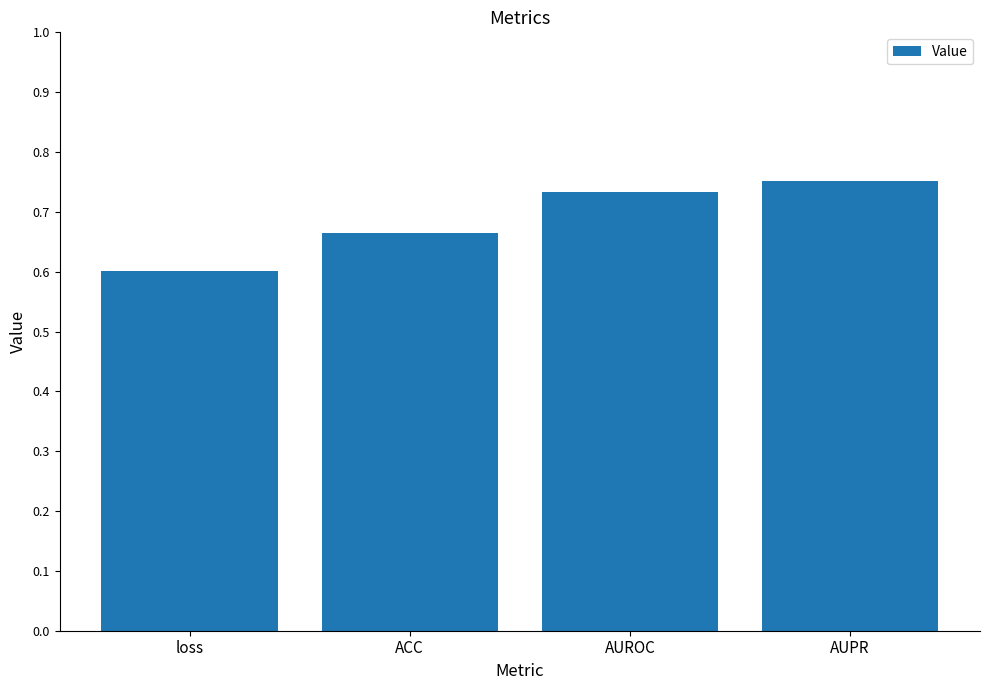

Is it true that the value at loss is 1.1?

False